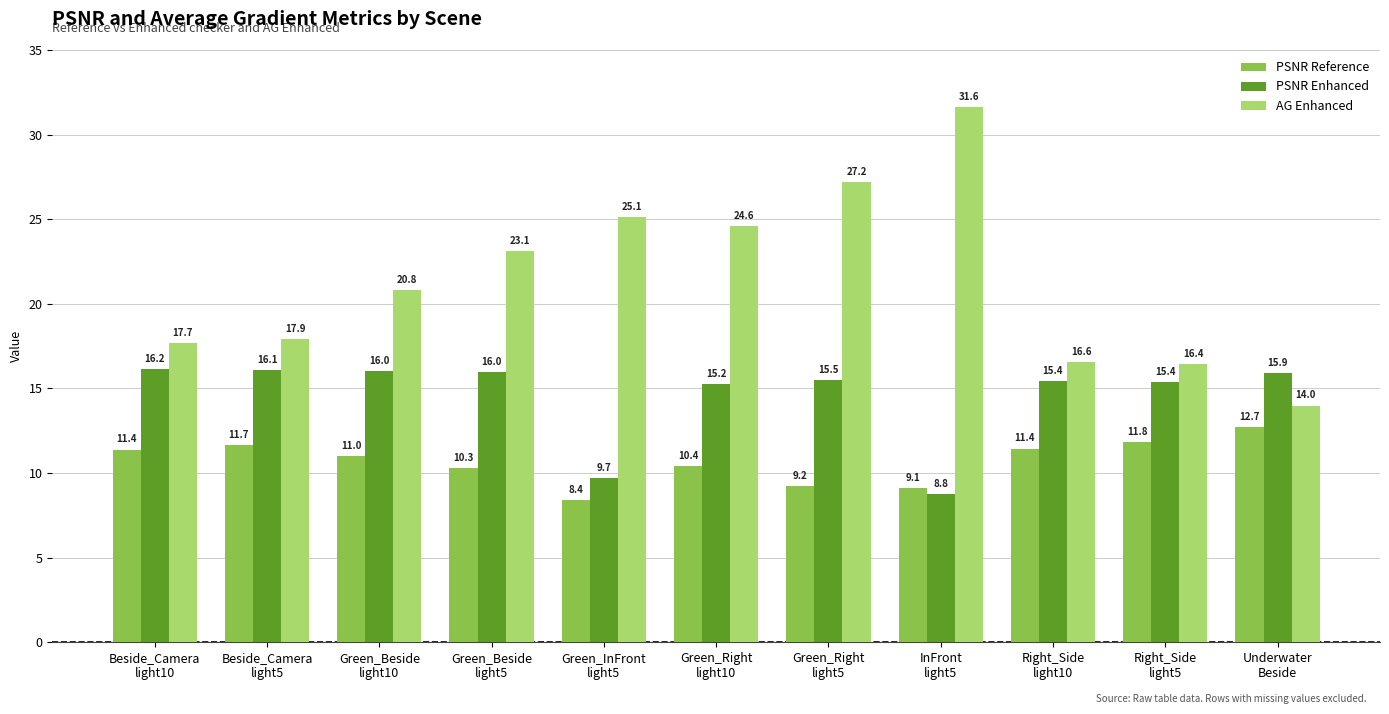

Rank the series at Green_Right
light5 from lowest to highest value.

PSNR Reference, PSNR Enhanced, AG Enhanced